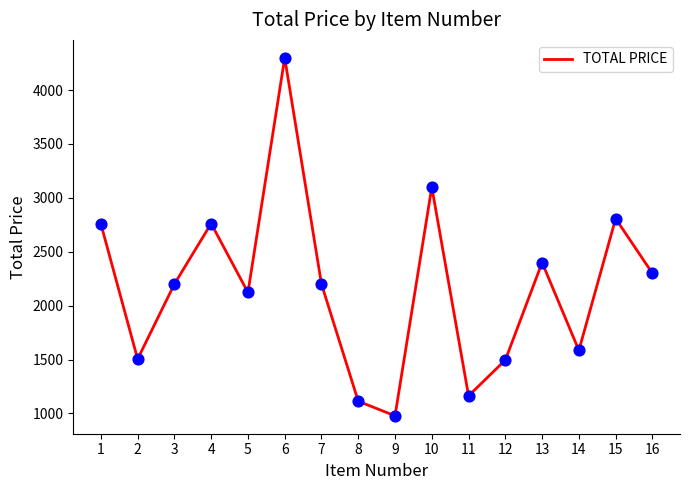

What is the ratio of the value at 3 to the value at 11?

1.9